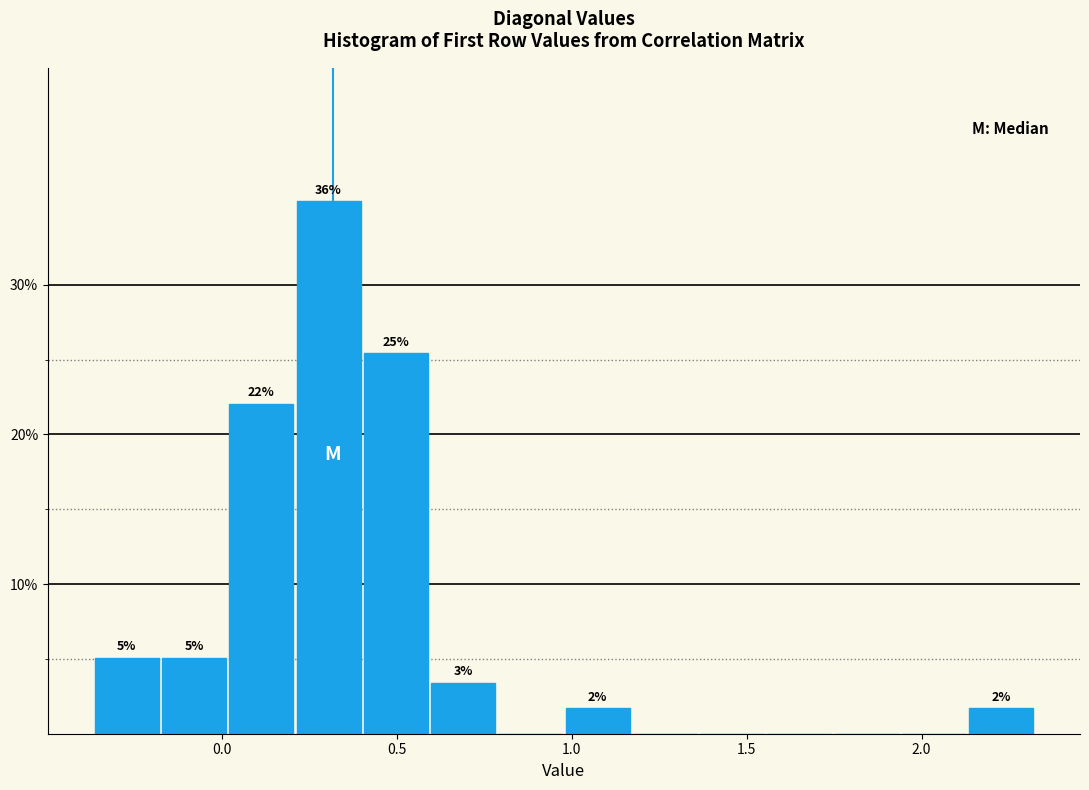

Around what value on the x-axis is the tallest bar? Give the approximate position of its centre, as read against the axis.

0.30